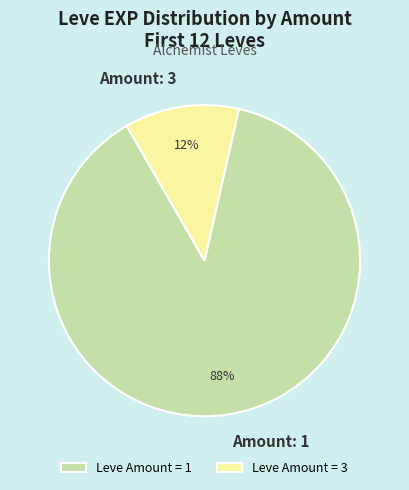

Between Amount: 1 and Amount: 3, which is larger?

Amount: 1